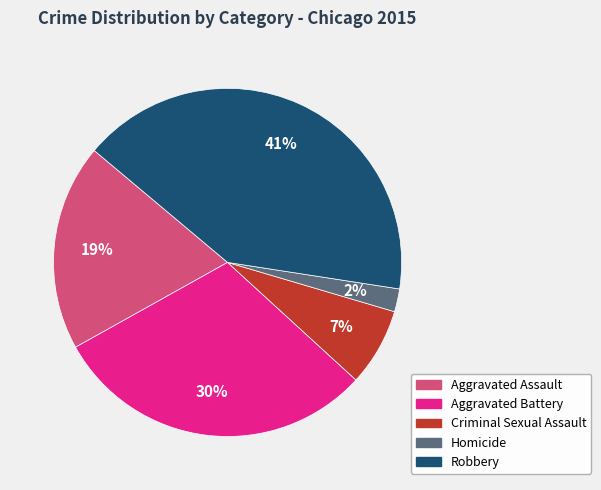

Is the sum of Aggravated Assault and Aggravated Battery greater than half?

No